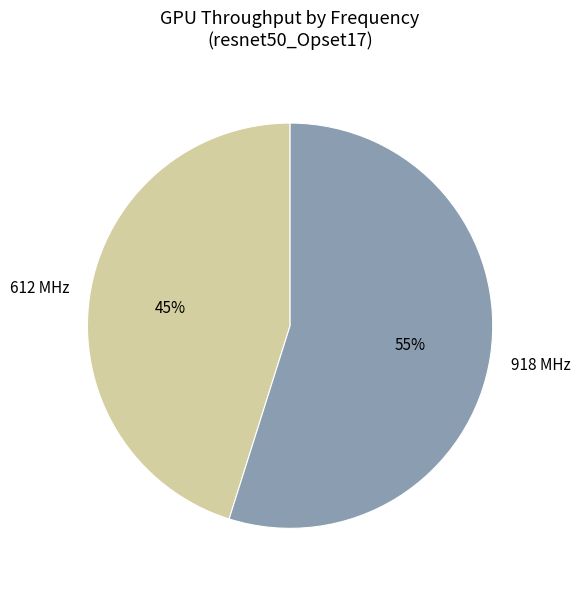

Count the number of slices in the pie.

2